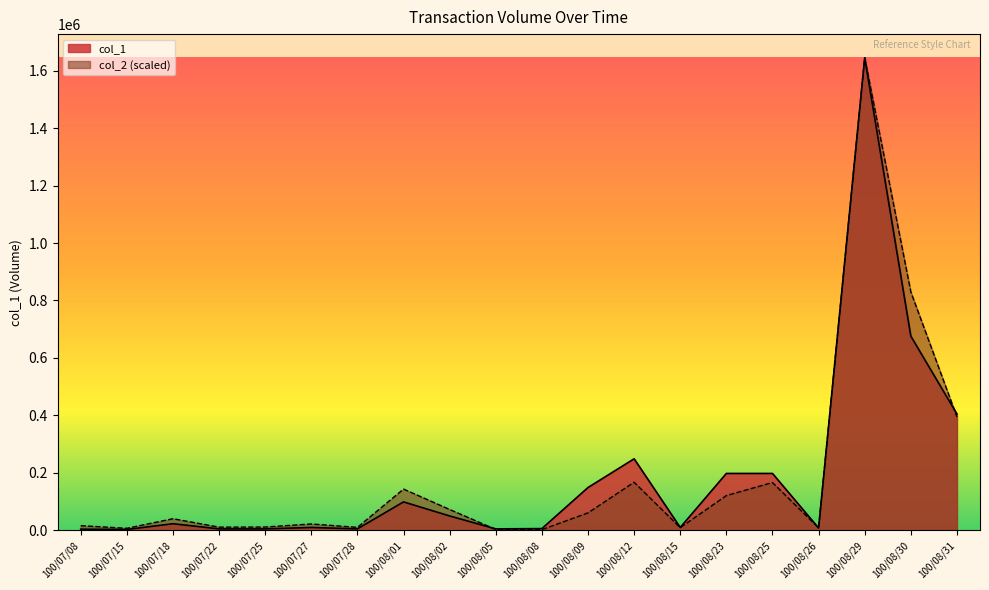

Read the col_1 value at 100/08/09.

149000.0